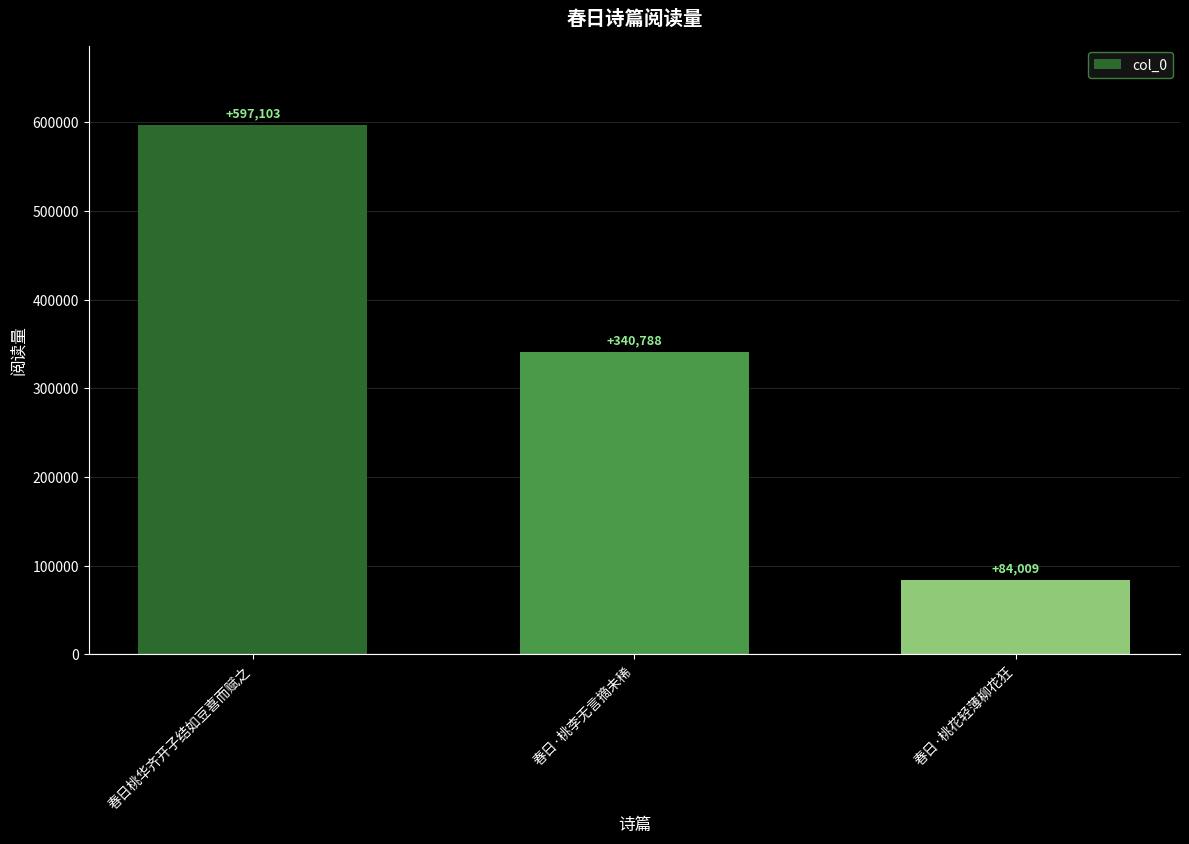

Rank the categories by value from lowest to highest.

春日·桃花轻薄柳花狂, 春日·桃李无言摘未稀, 春日桃华齐开子结如豆喜而赋之